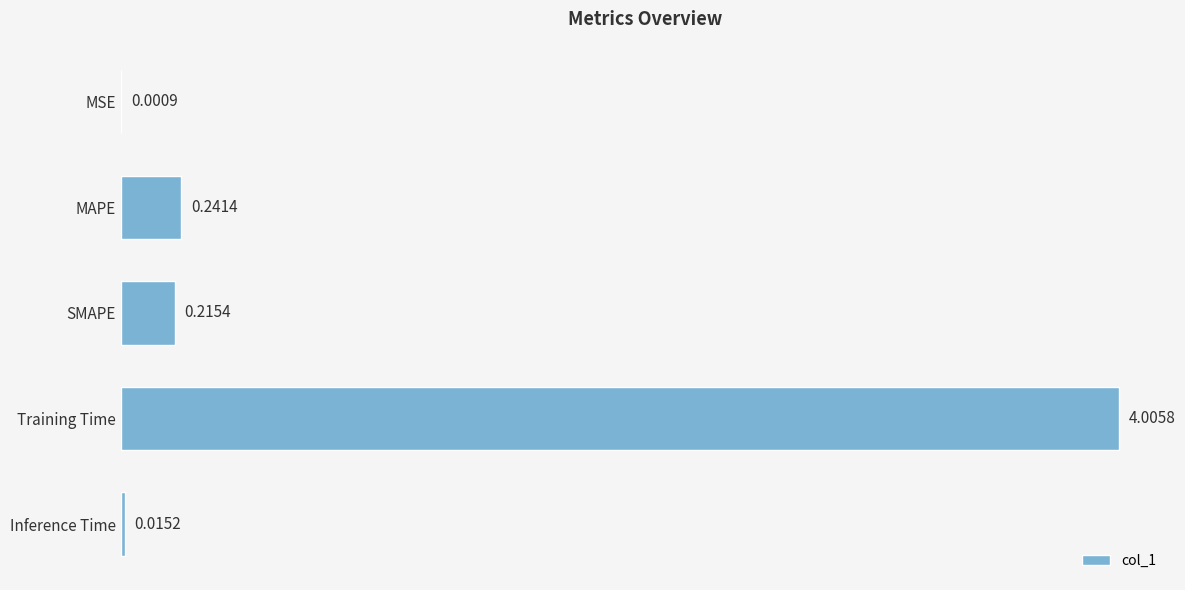

Between MAPE and Inference Time, which is larger?

MAPE